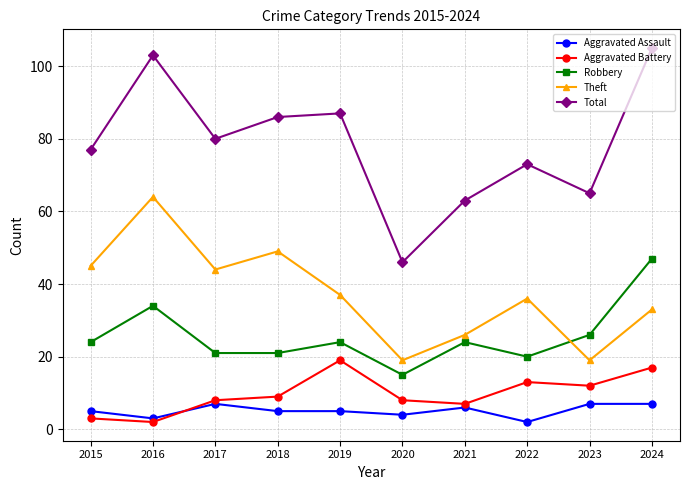

What is the value of the Aggravated Battery point at the 2nd from the left?

2